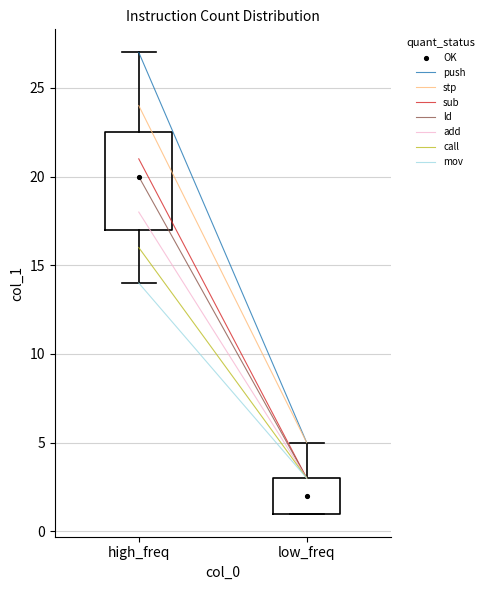

Where is the upper edge of the box for high_freq on the y-axis? The values are not printed on the chart, so give them approximately, as read against the axis.

22.5